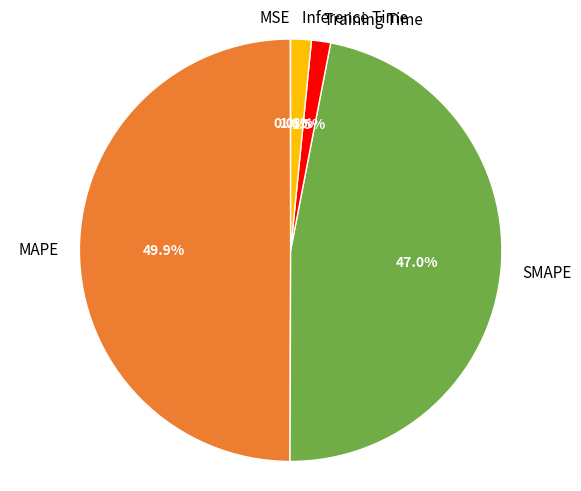

Combined, do Training Time and MAPE account for over 50%?

Yes